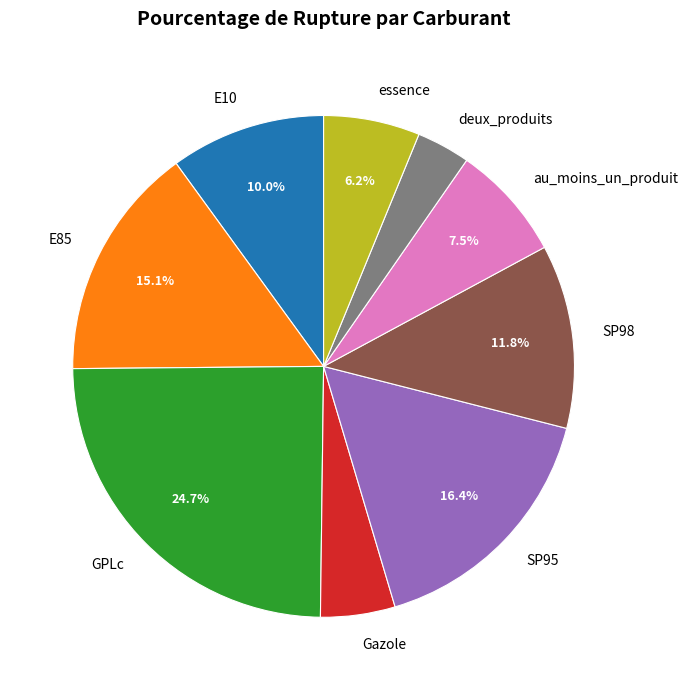

What percentage is the deux_produits slice, to the nearest percent?

3%